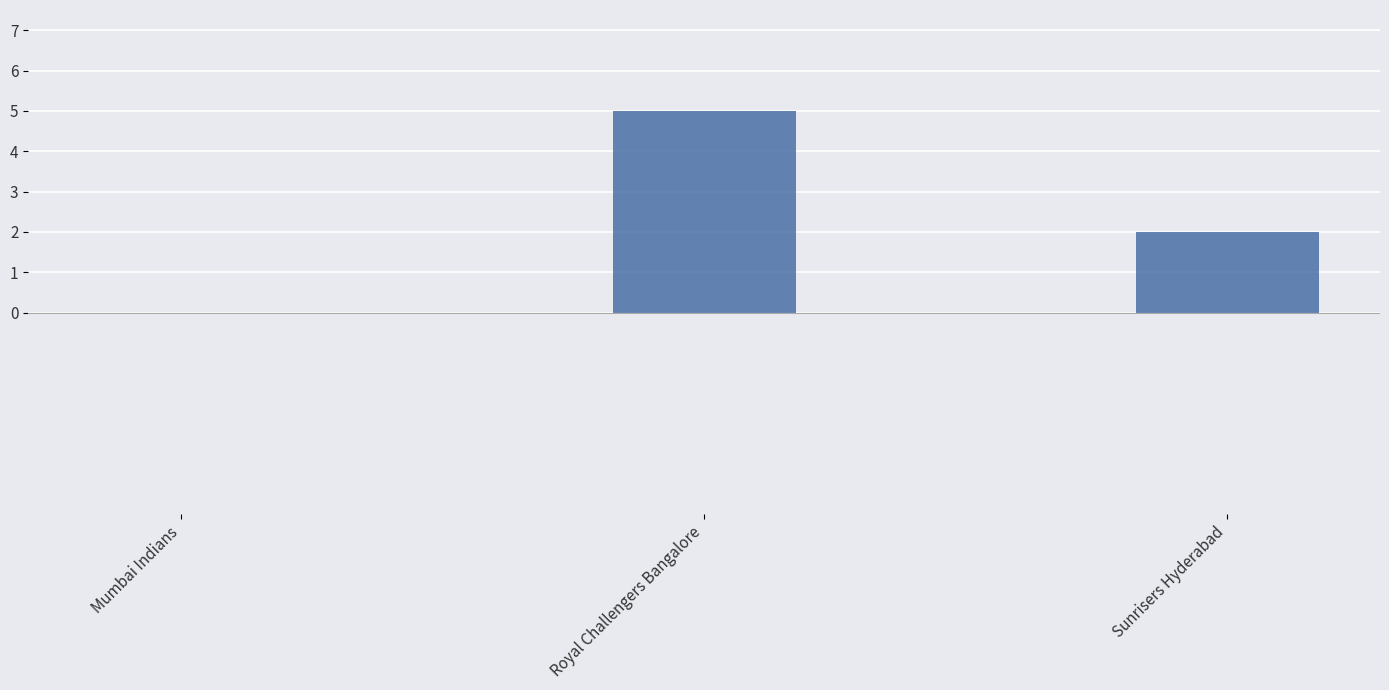

The value at Royal Challengers Bangalore is 5. True or false?

True